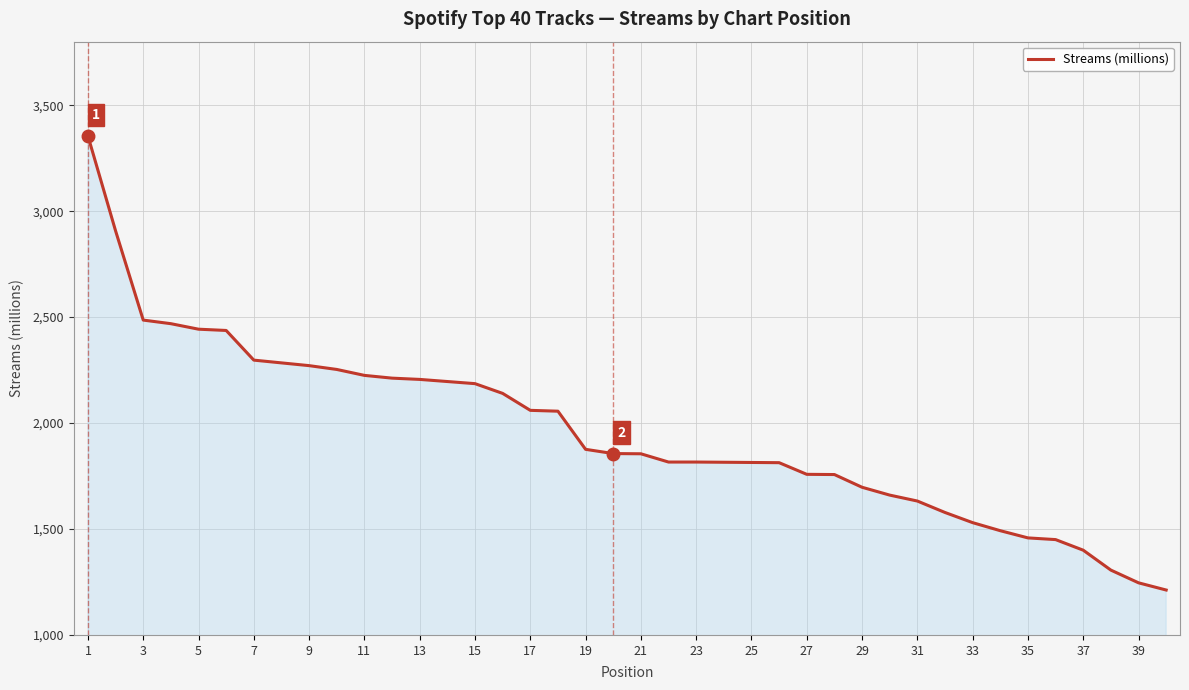

What is the maximum value shown in the chart?

3355